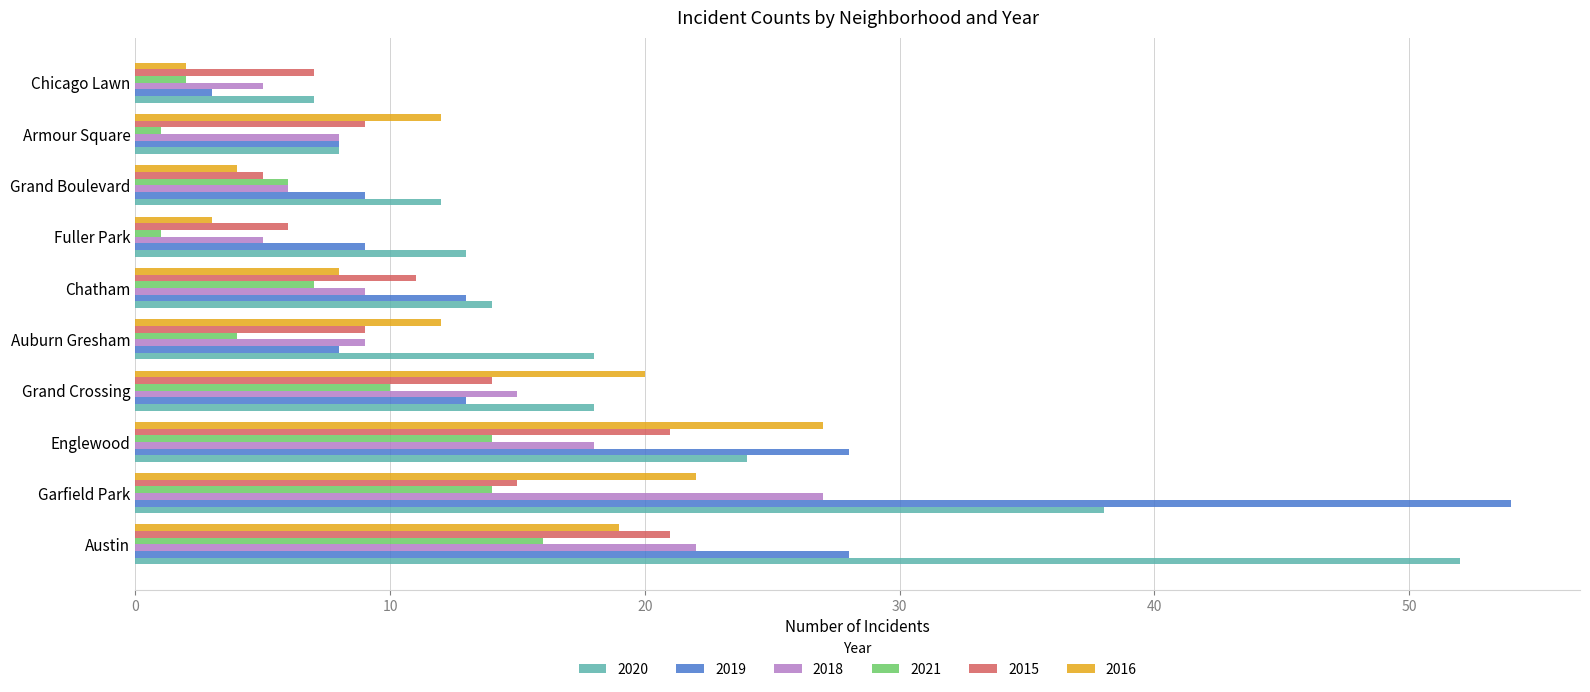

What is the approximate value of 2018 at Chatham?

9